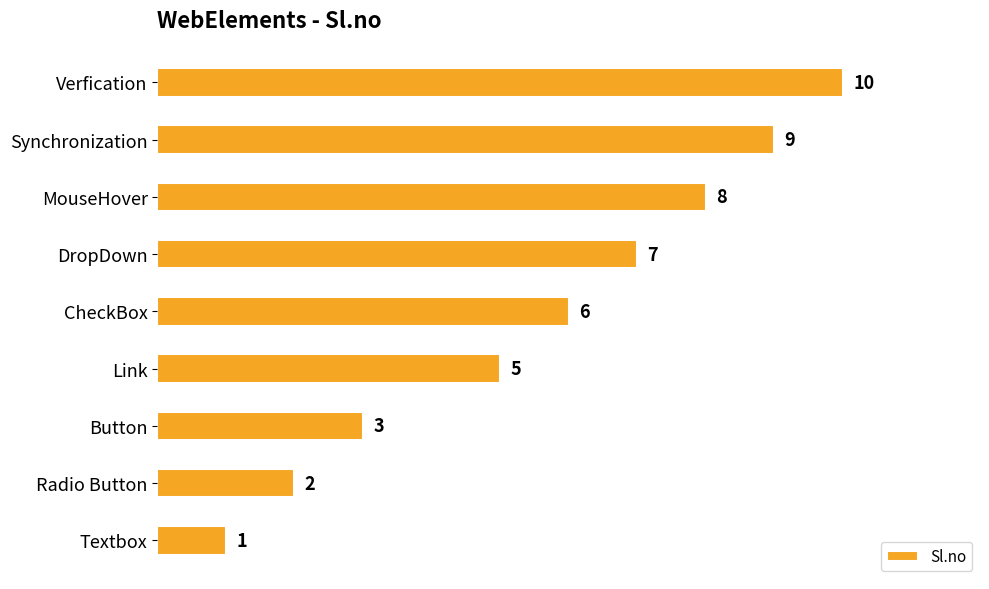

How many data points does each series have?

9